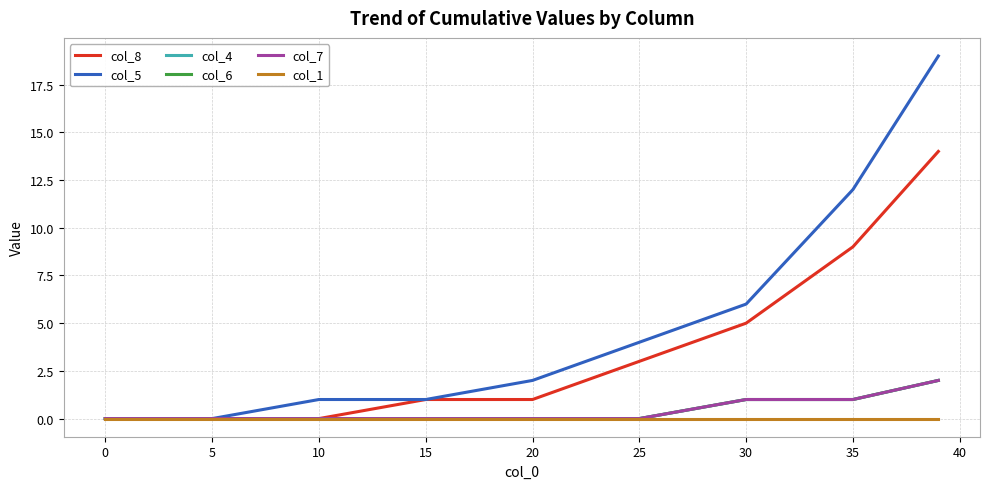

True or false: col_7 and col_1 intersect in this chart.

False